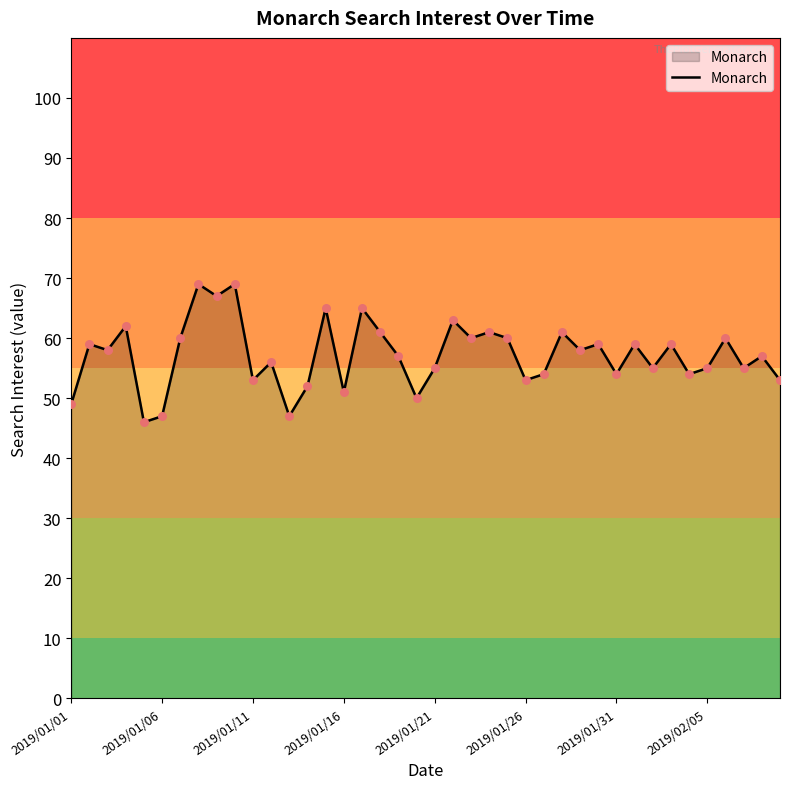

What is the maximum value shown in the chart?

69